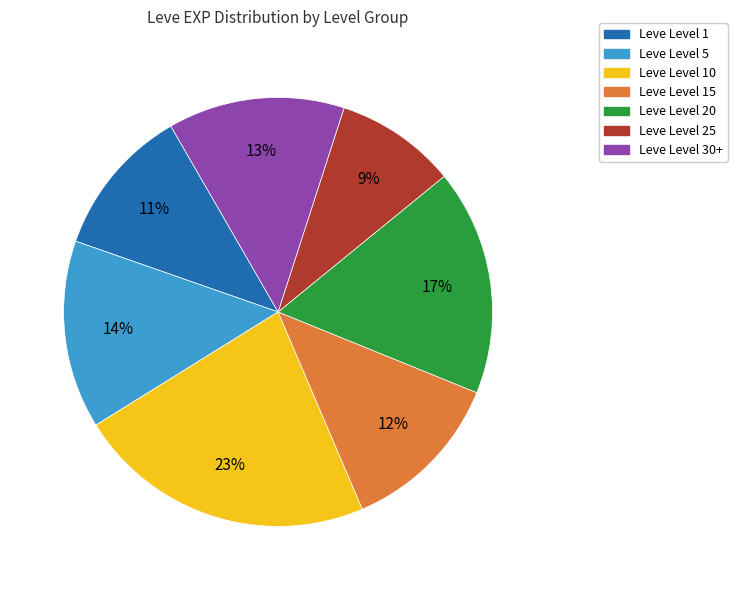

To the nearest percent, what is the average slice percentage?

14%